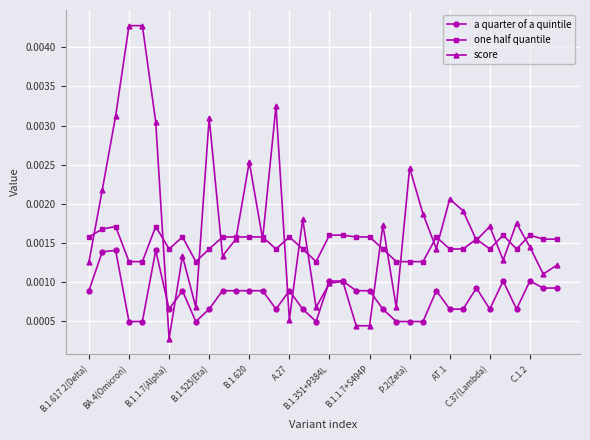

At how many categories does at least one series exceed 0?

36